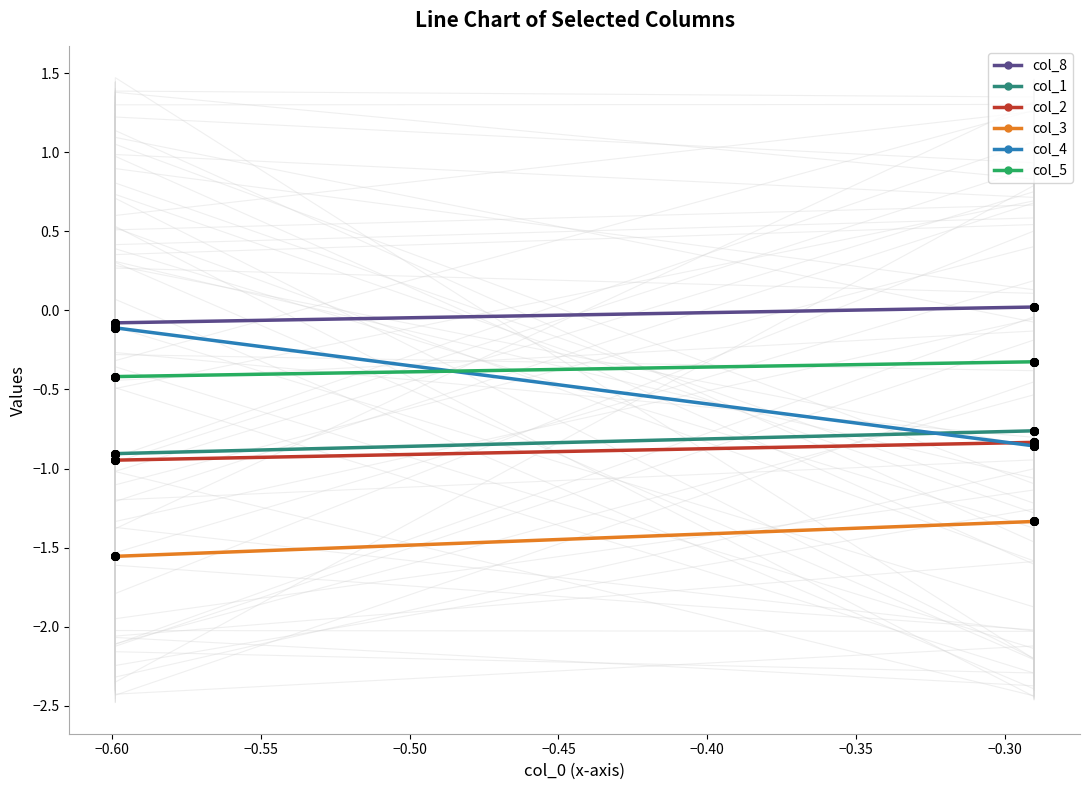

Is the value of col_3 at −0.50 greater than the value of col_5 at −0.45?

No